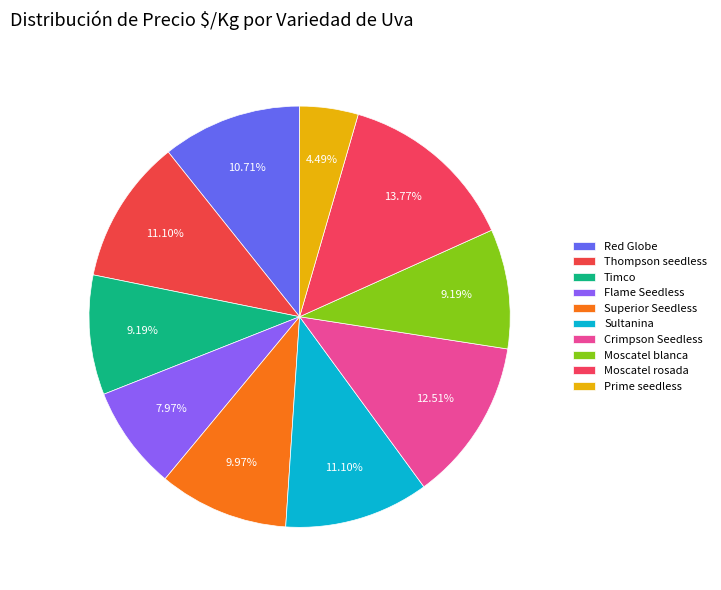

Count the number of slices in the pie.

10